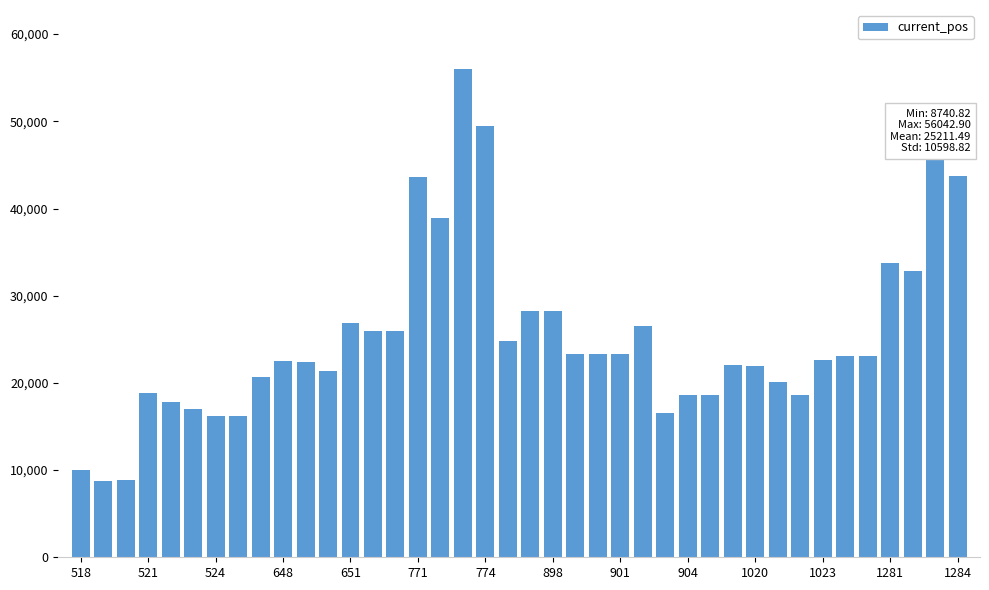

What is the maximum value shown in the chart?

56042.9